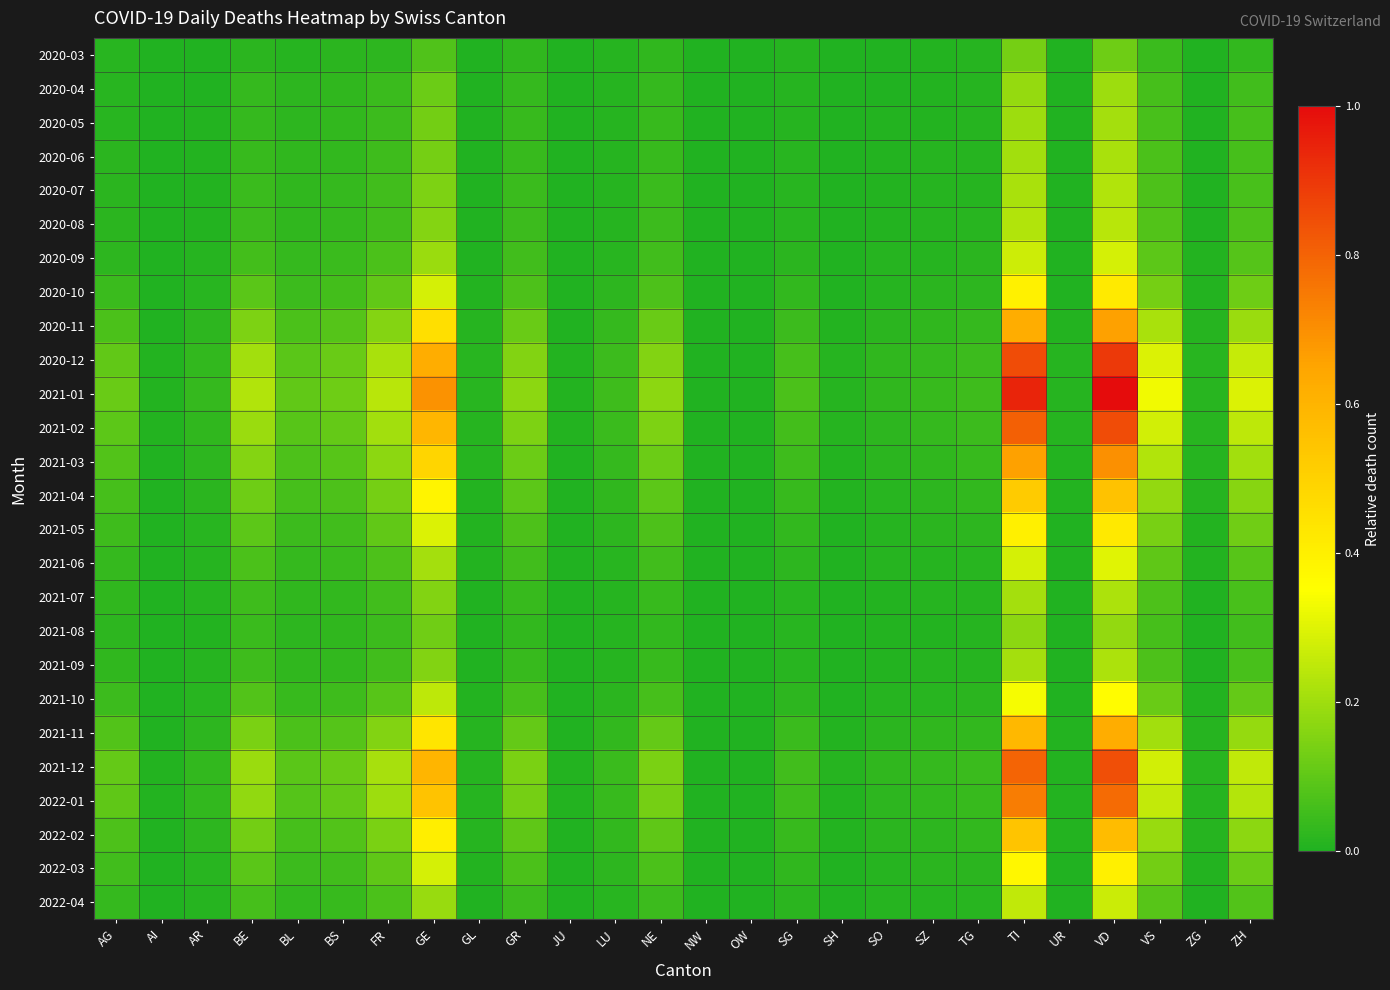

Which series has the largest range (max minus min)?

2021-01